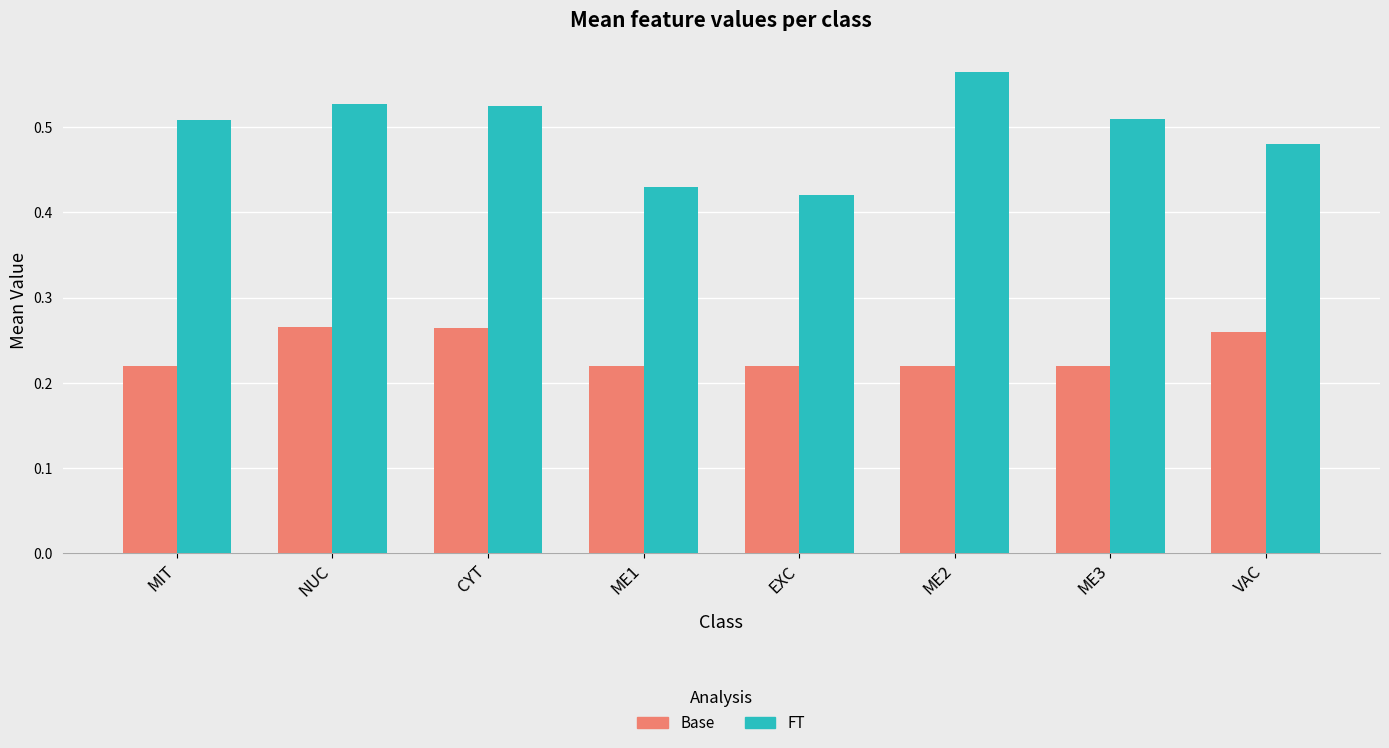

Between CYT and ME1, which series saw the biggest shift?

FT